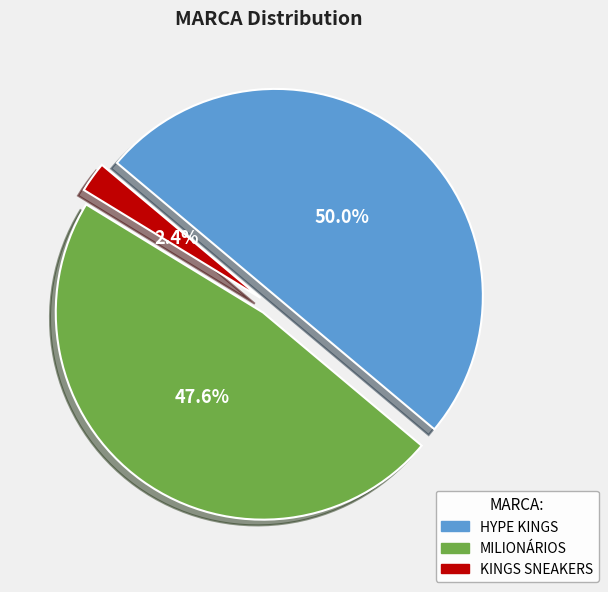

What is the ratio of the value at HYPE KINGS to the value at MILIONÁRIOS?

1.1